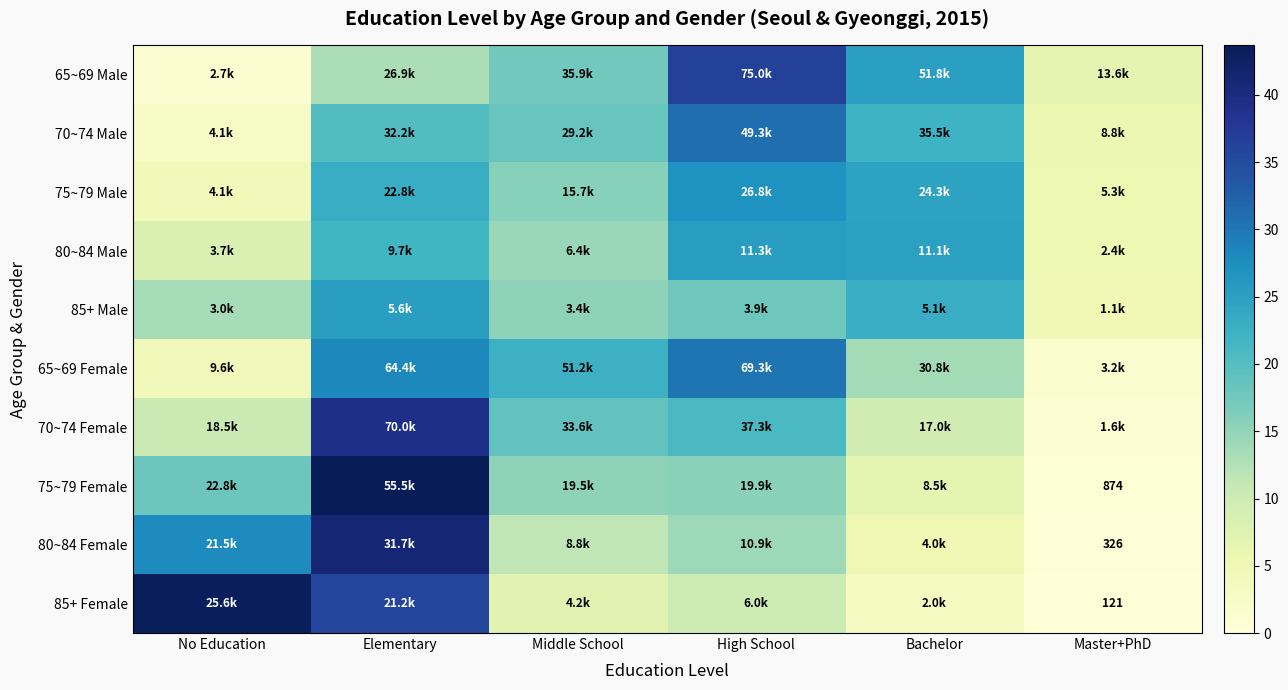

List the labels in order of 85+ Female value, largest first.

No Education, Elementary, High School, Middle School, Bachelor, Master+PhD